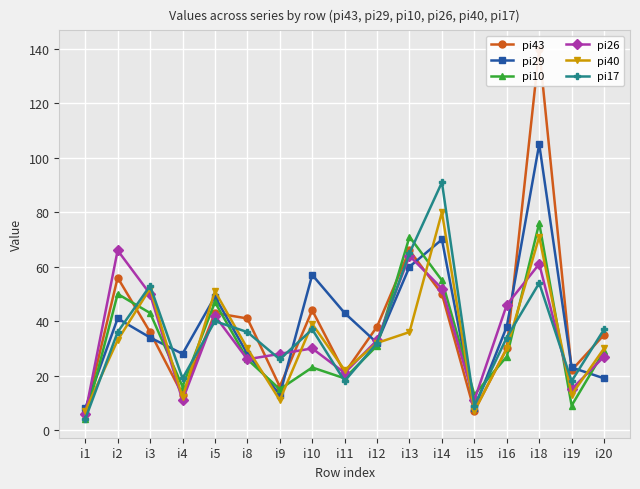

What is the greatest value displayed?

140